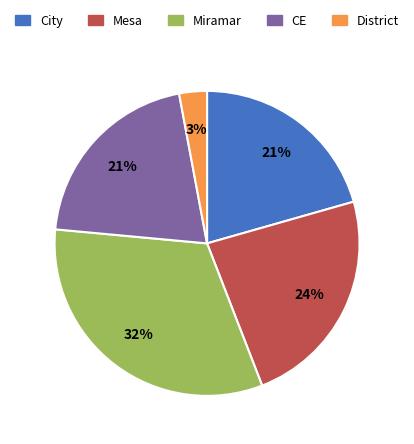

To the nearest percent, what is the average slice percentage?

20%